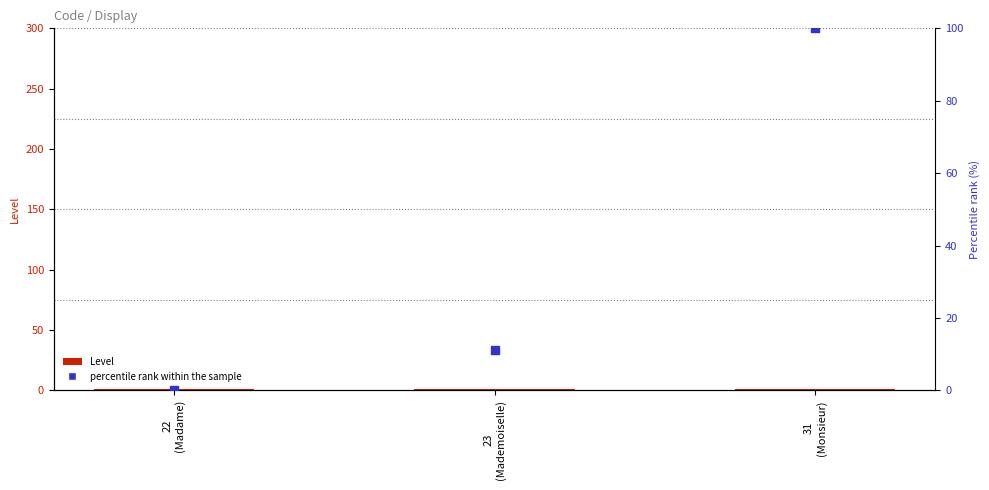

What are all the series names shown in the legend?

Level, percentile rank within the sample